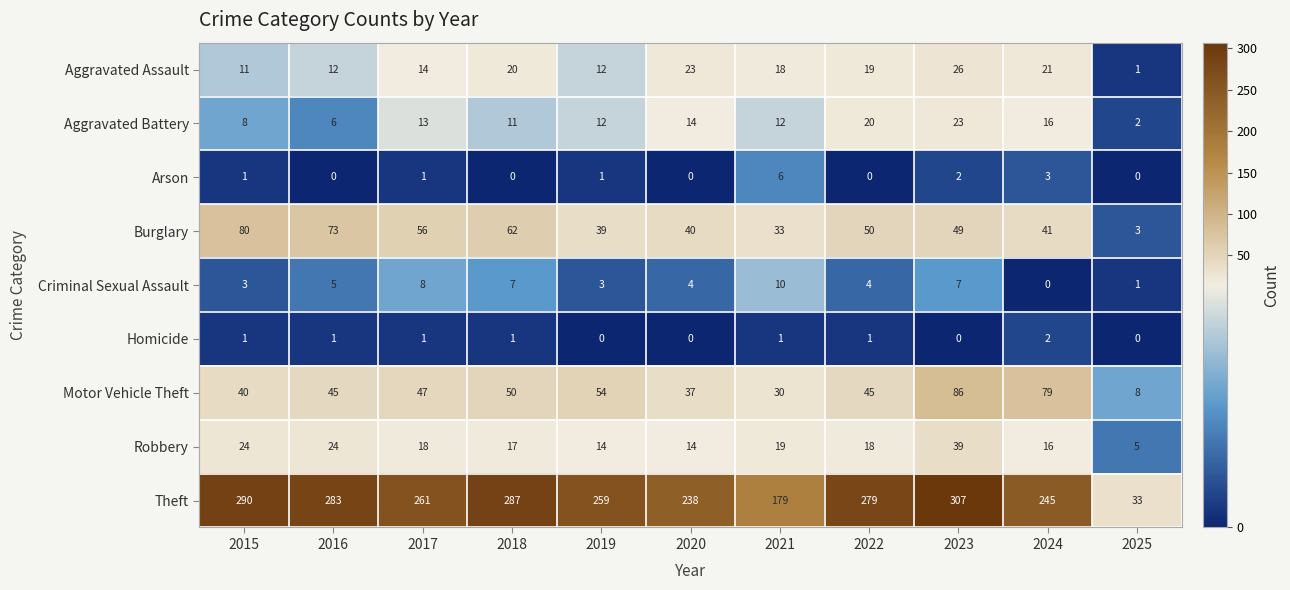

What is the total value across all series at 2015?

458